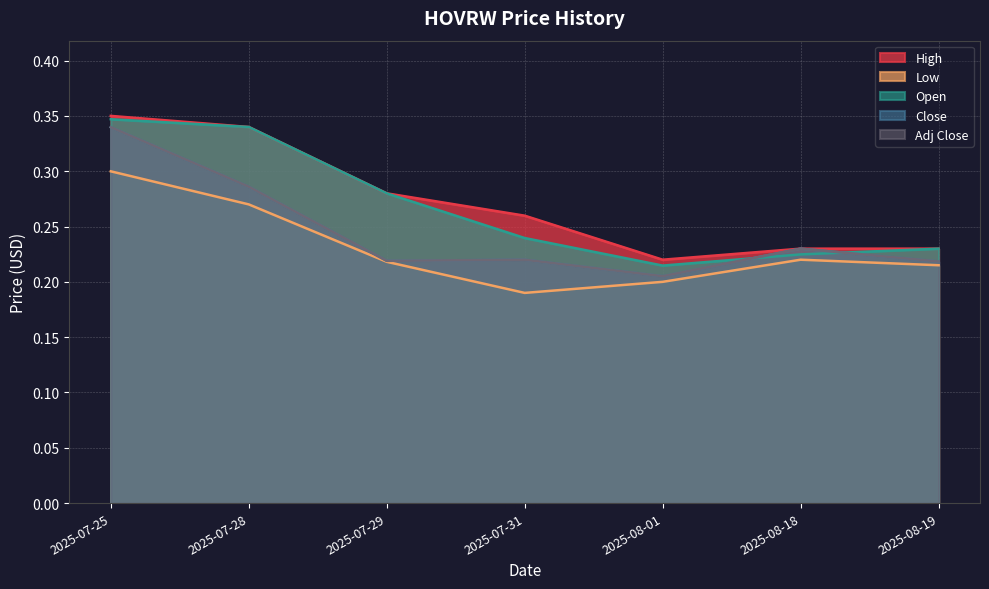

How many Low values are between 0 and 1?

7